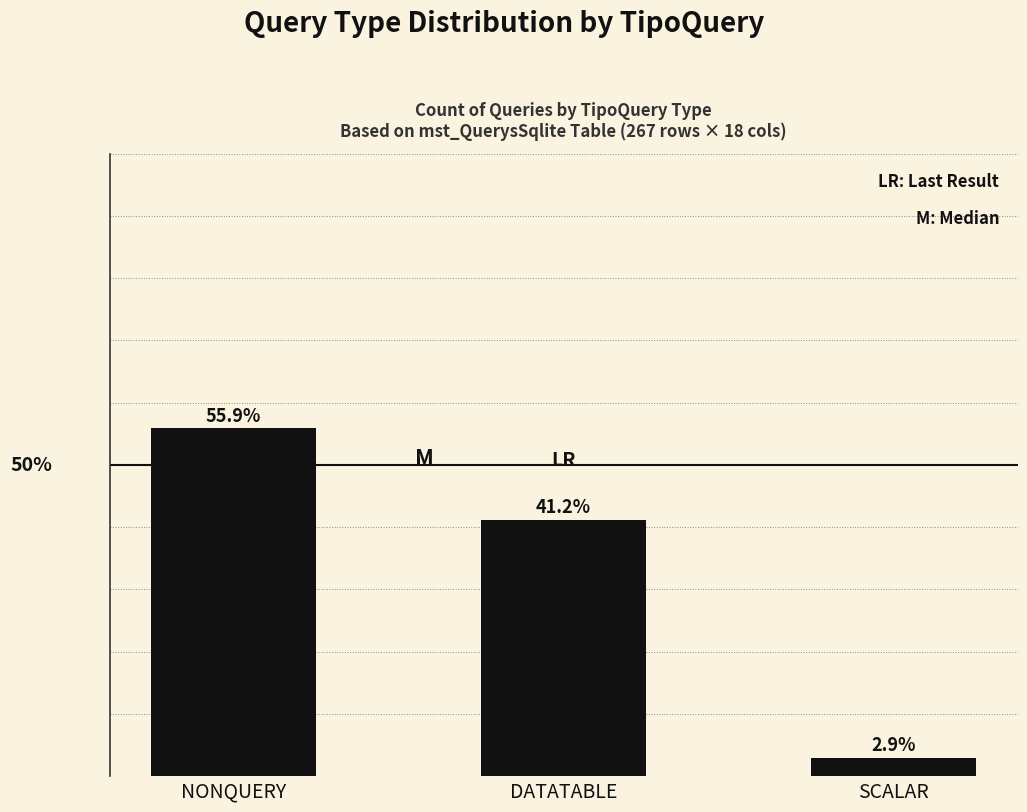

Between SCALAR and NONQUERY, which is larger?

NONQUERY